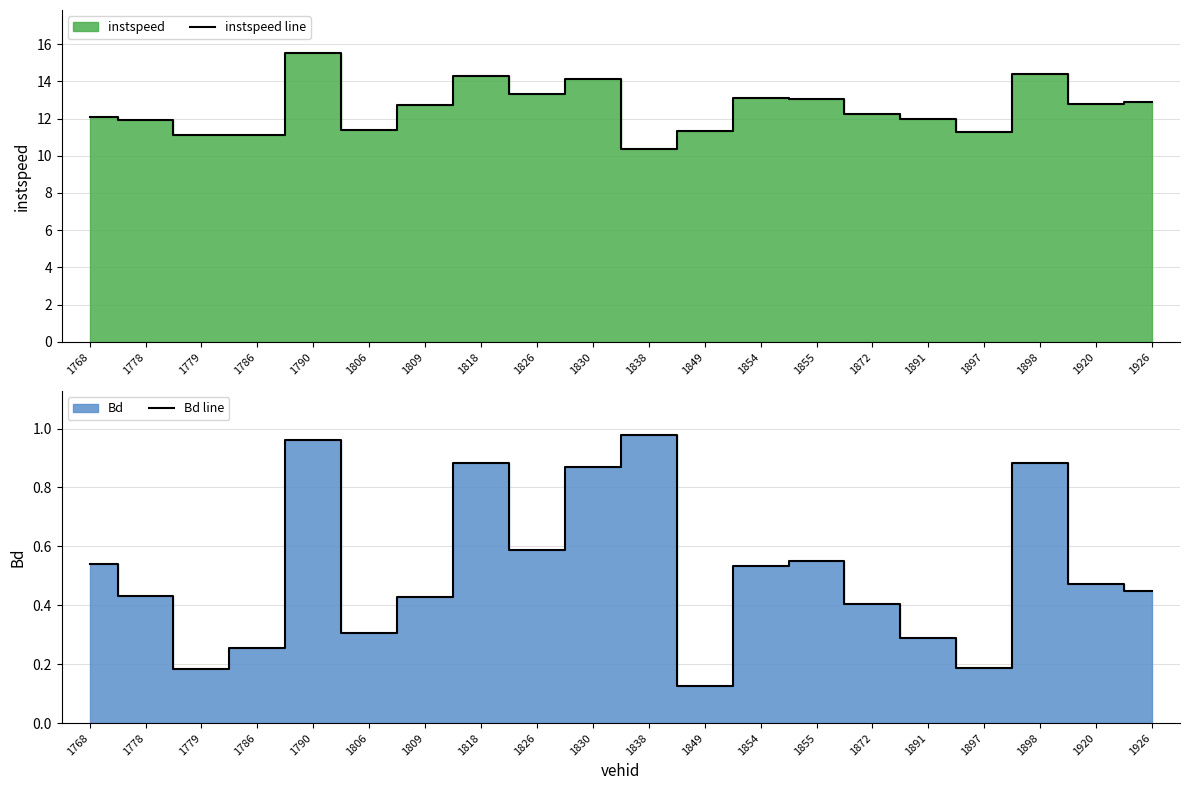

What is the sum of the Bd line values at 1854 and 1809?

1.0